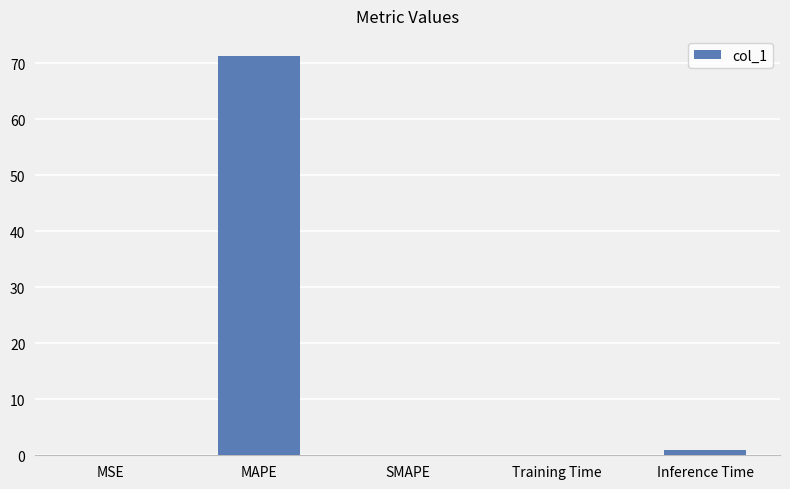

What is the sum of all values?

72.3